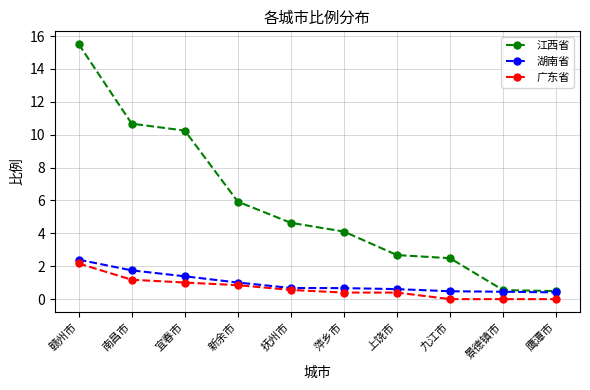

True or false: 江西省 and 广东省 cross at least once.

False